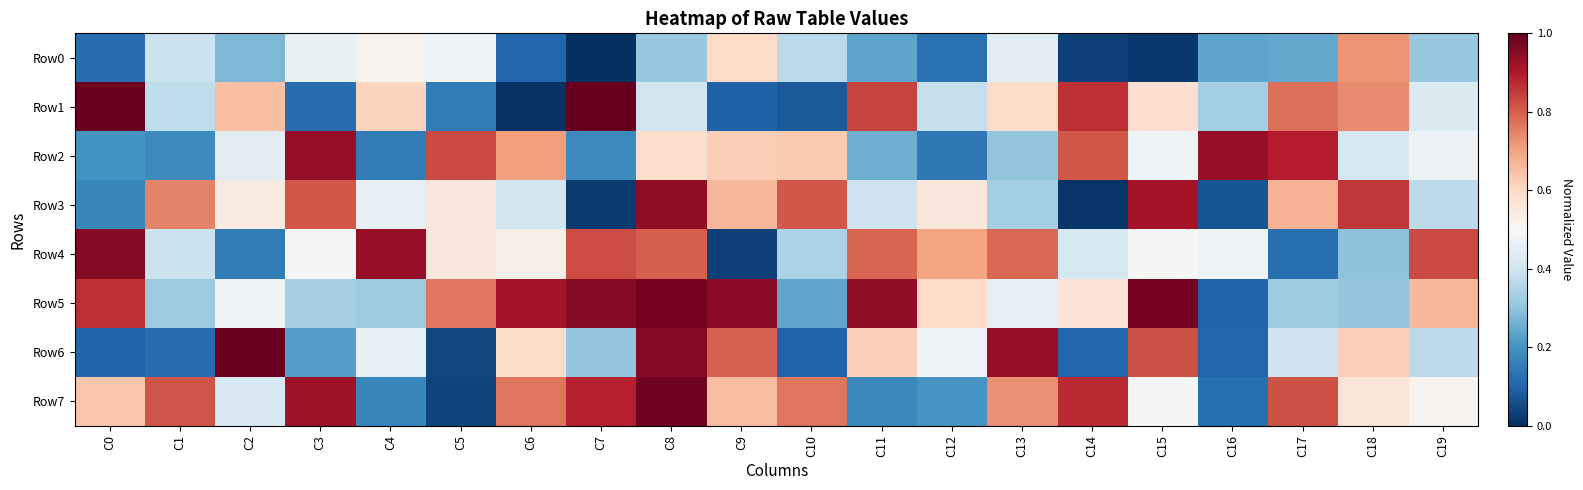

What is the total value across all series at C18?

4.5